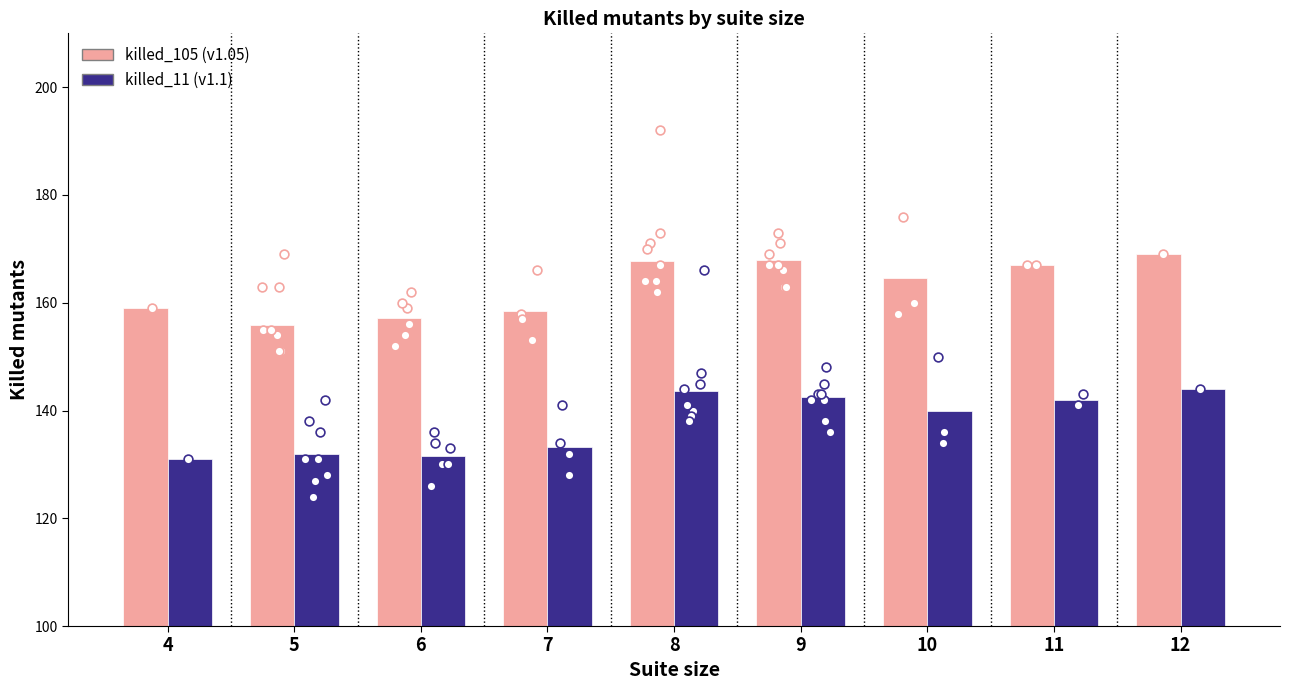

Which series contains the lowest Y value?

killed_11